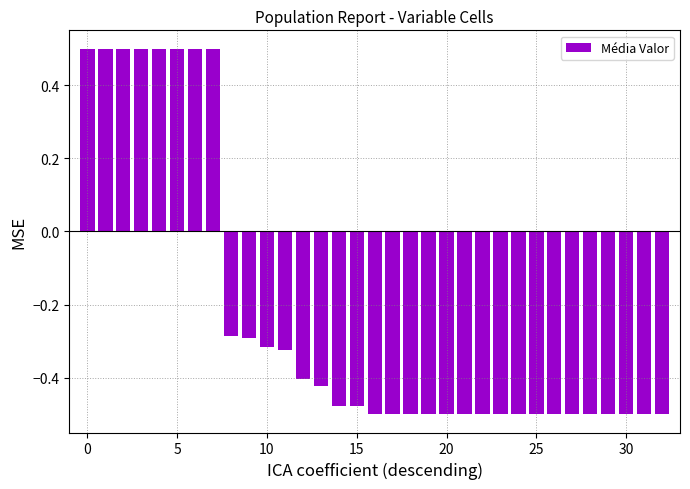

Count the number of data series in this chart.

1